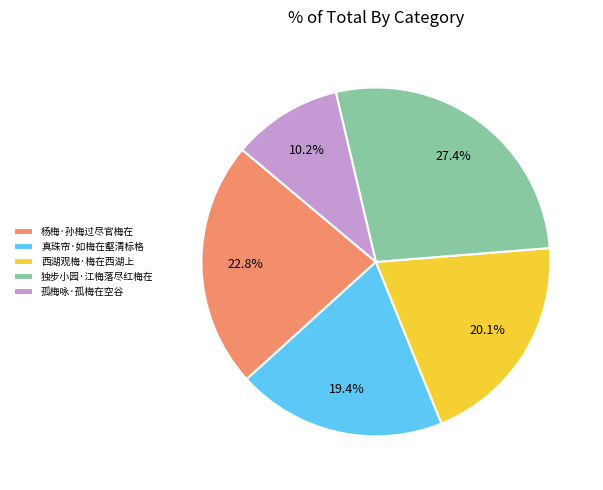

To the nearest percent, what is the average slice percentage?

20%